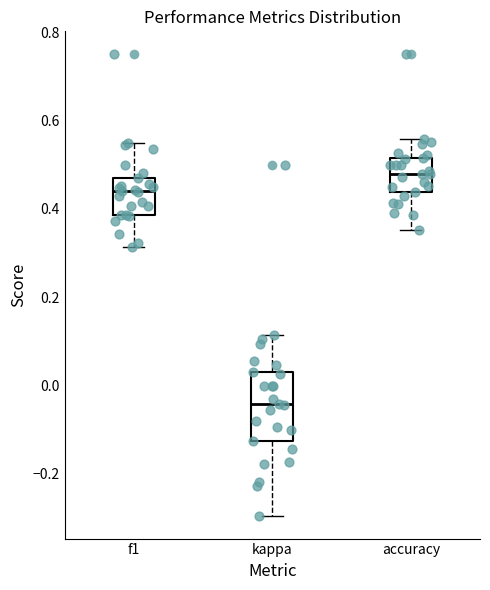

Which box has the highest median line?

accuracy